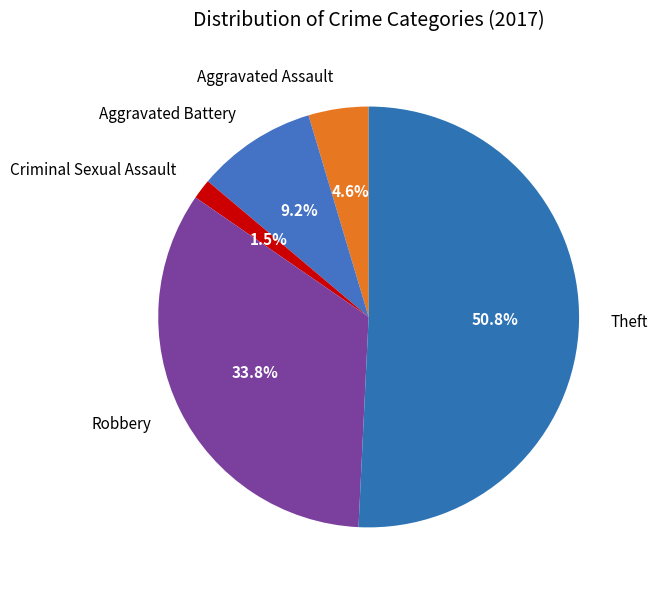

What percentage is NOT represented by Robbery?

66.2%